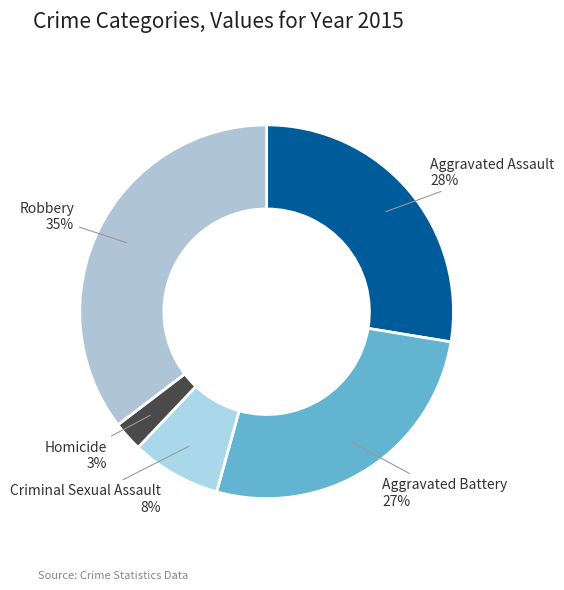

Rank the categories by value from highest to lowest.

Robbery, Aggravated Assault, Aggravated Battery, Criminal Sexual Assault, Homicide